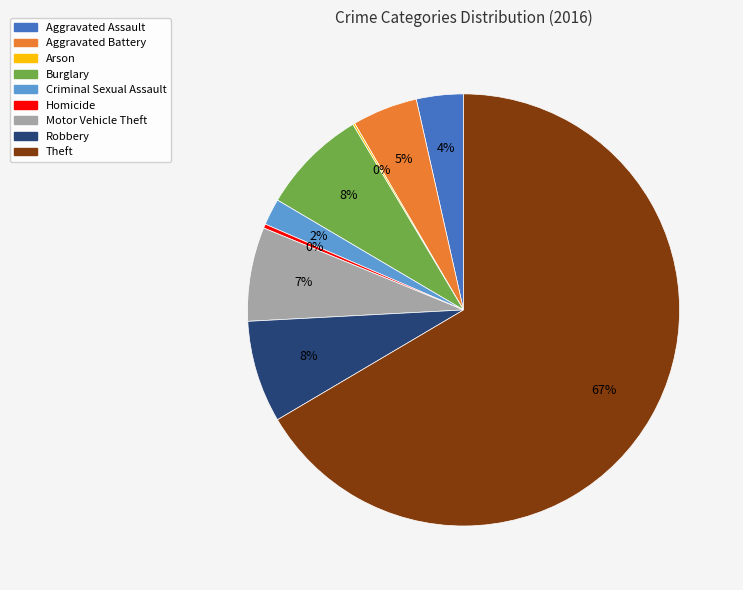

To the nearest percent, what percentage of the pie is Motor Vehicle Theft?

7%